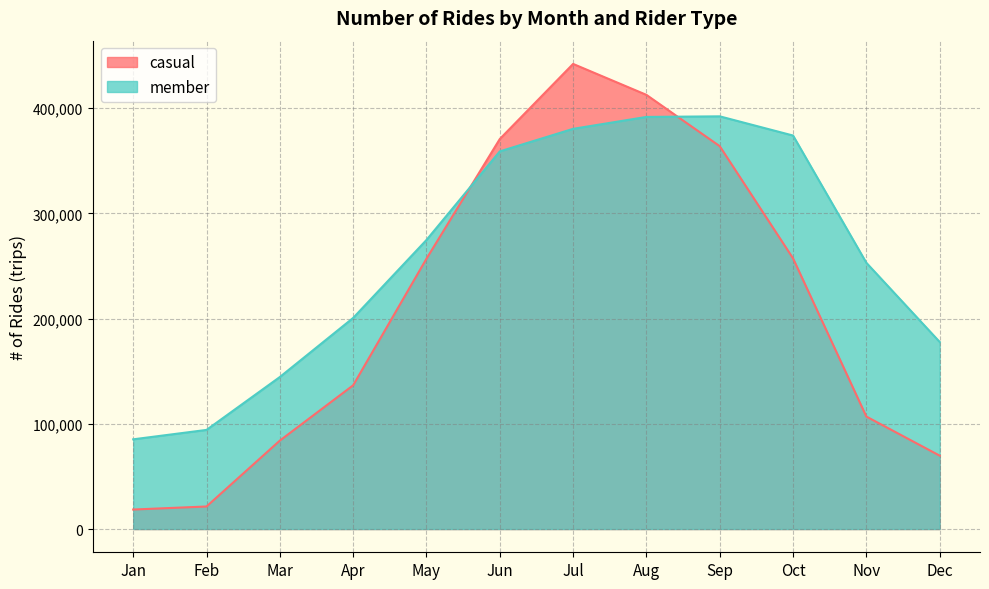

What is the difference between the casual values at Nov and Jul?

335127